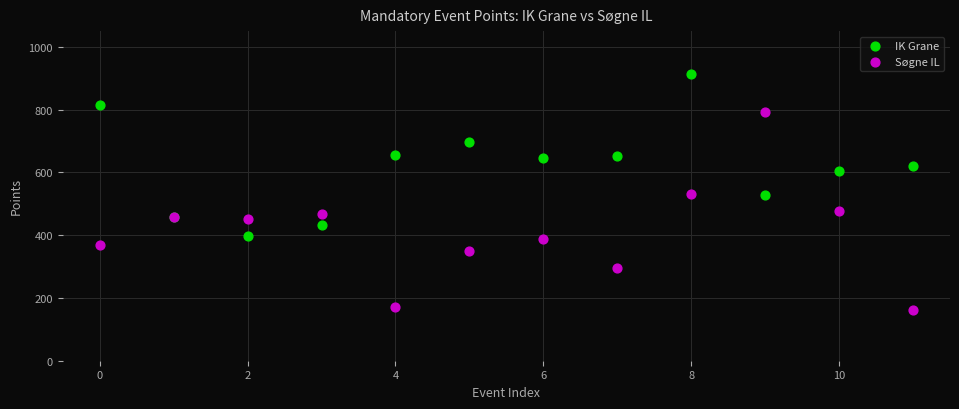

Which series contains the highest Y value?

IK Grane